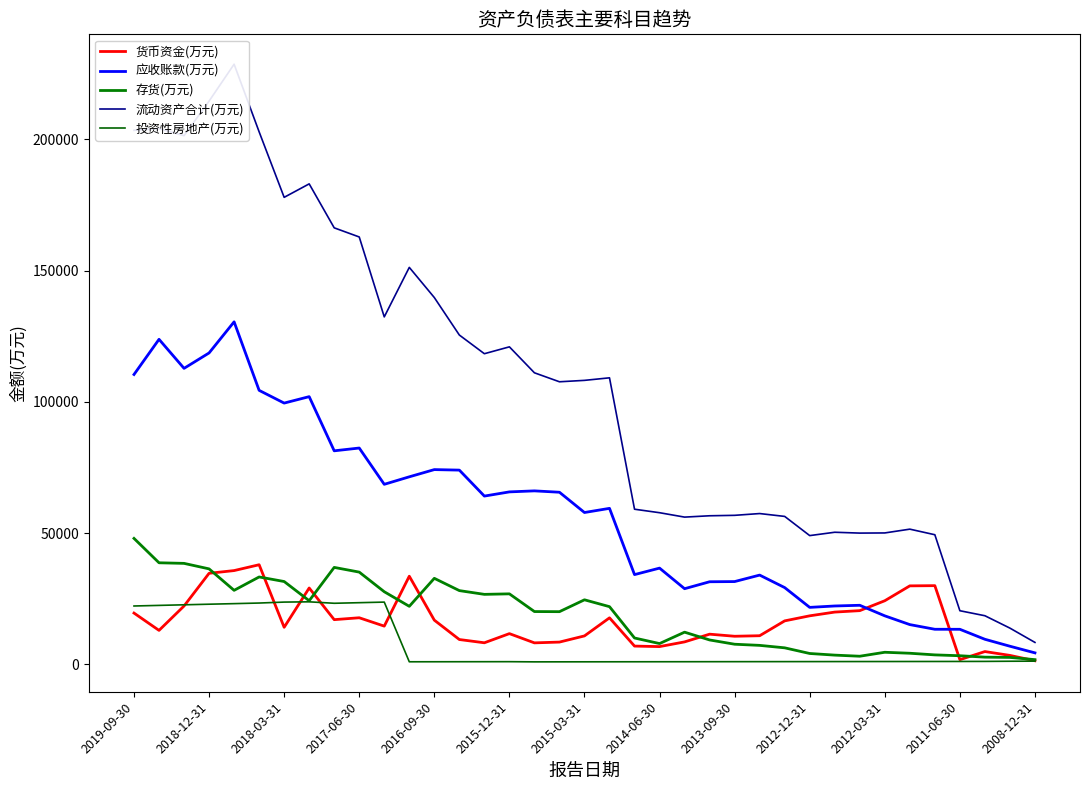

Which series has the largest range (max minus min)?

流动资产合计(万元)